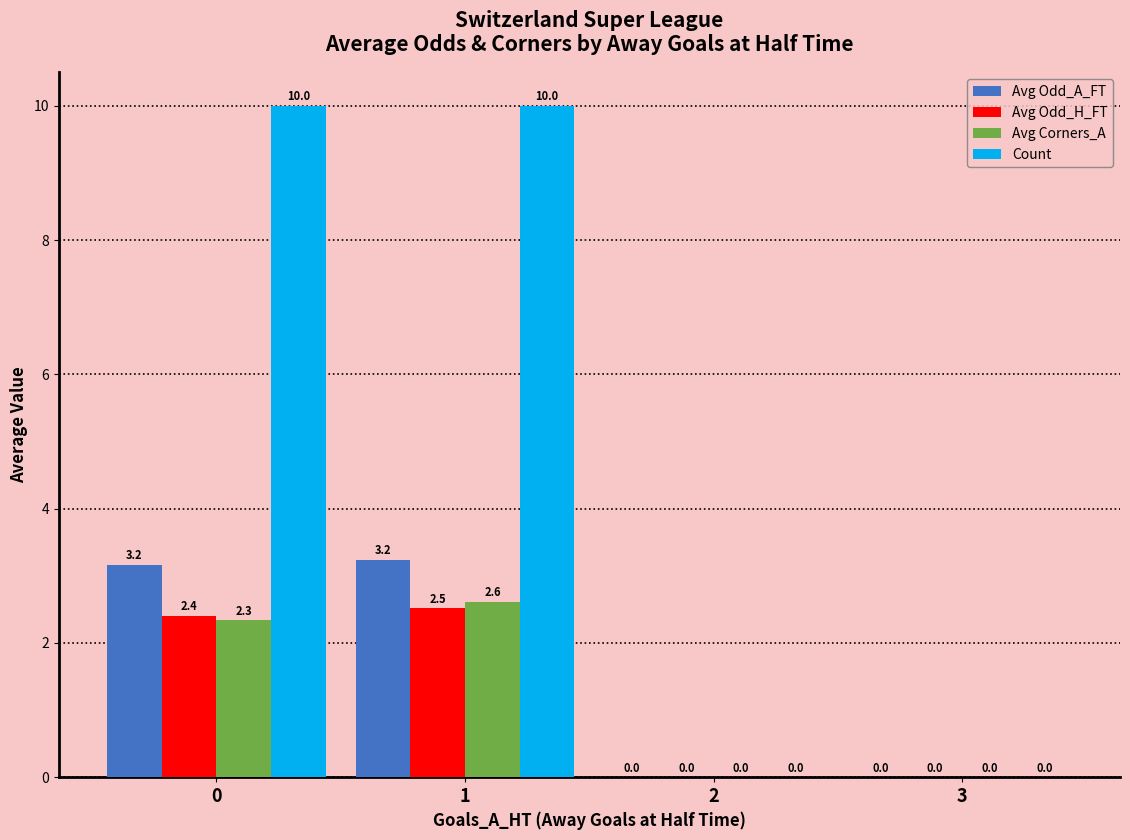

What is the sum of all Avg Odd_A_FT values?

6.4